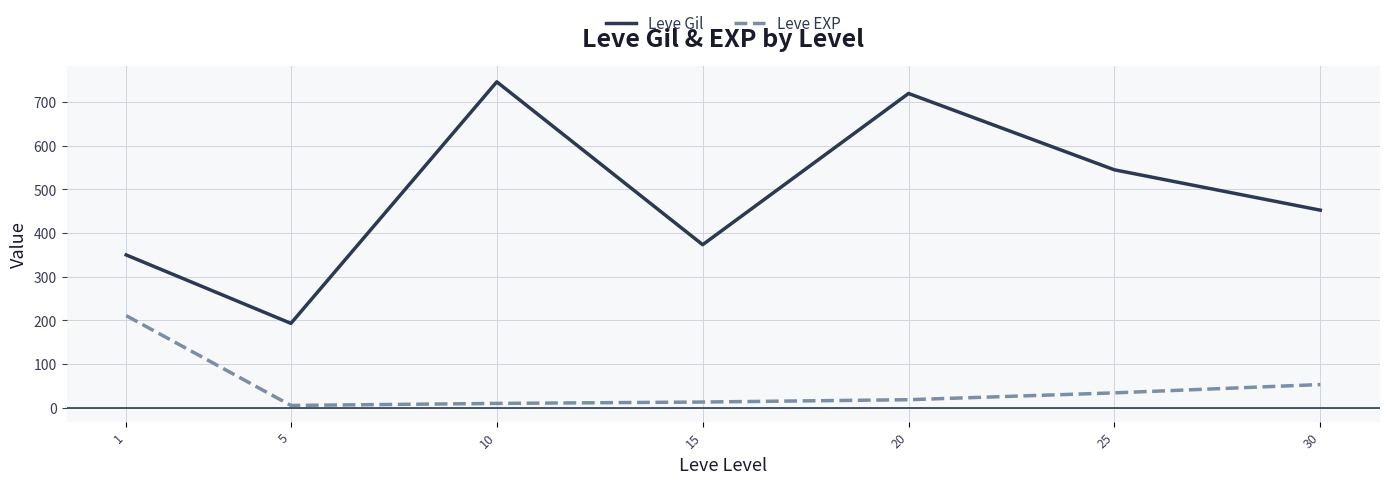

What is the maximum value for Leve EXP?

210.7